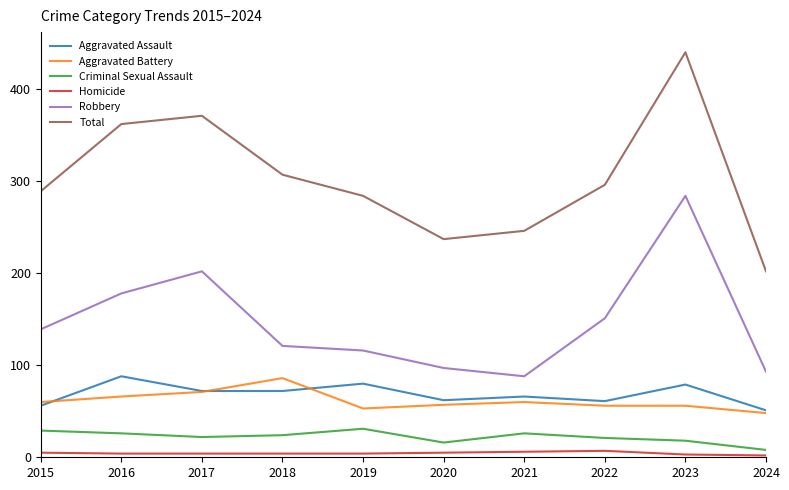

True or false: Total and Robbery cross at least once.

False